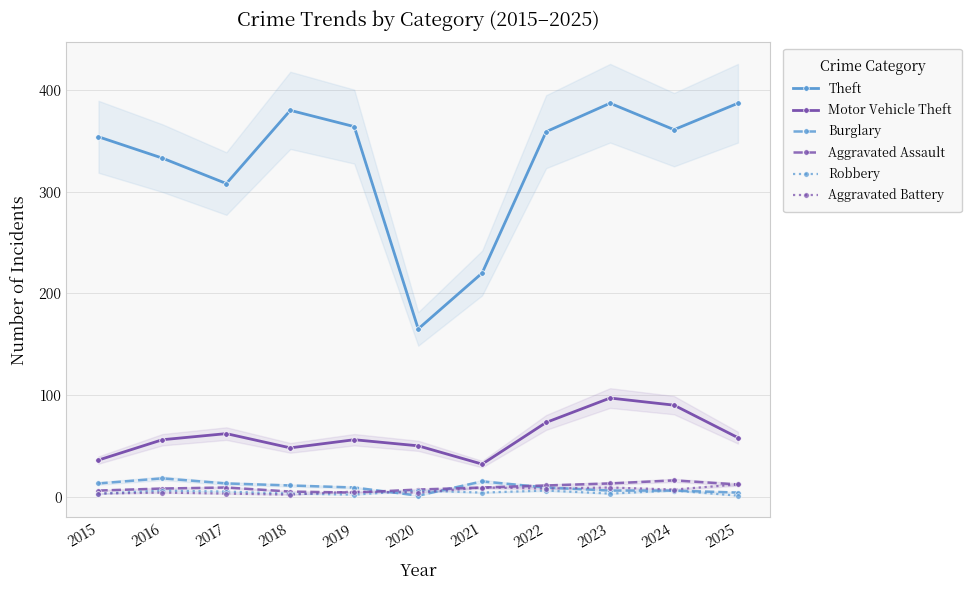

Count the number of data series in this chart.

6